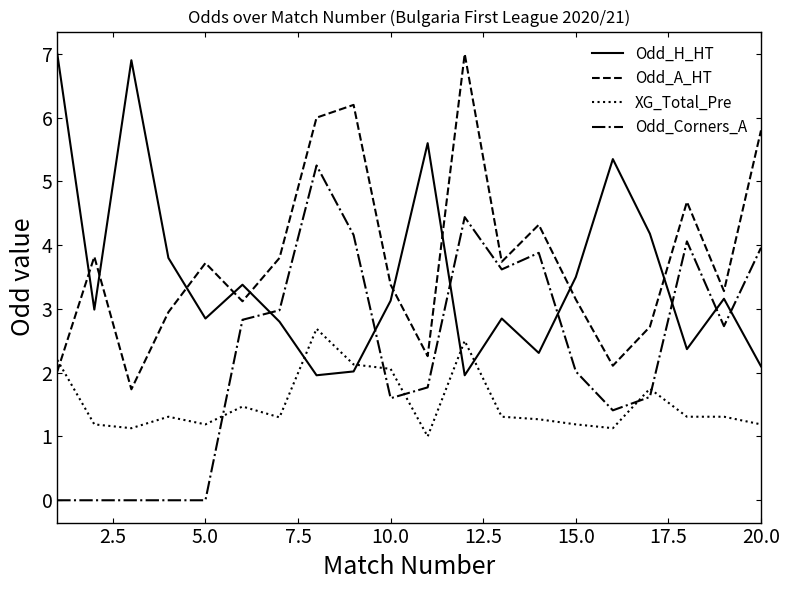

True or false: Odd_H_HT has more than 1 points higher than both neighbors.

True